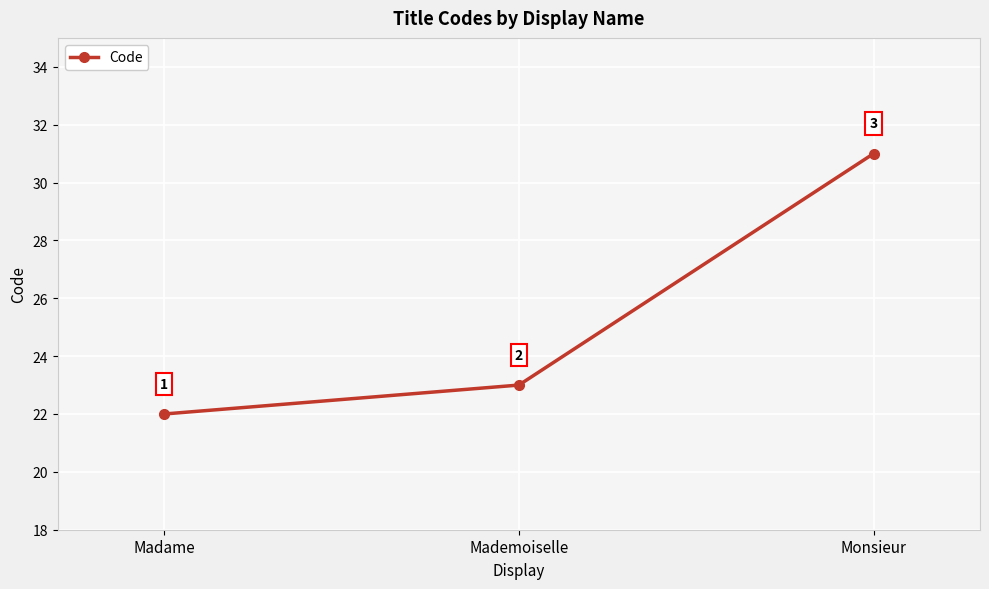

Does the chart have visible grid lines?

Yes